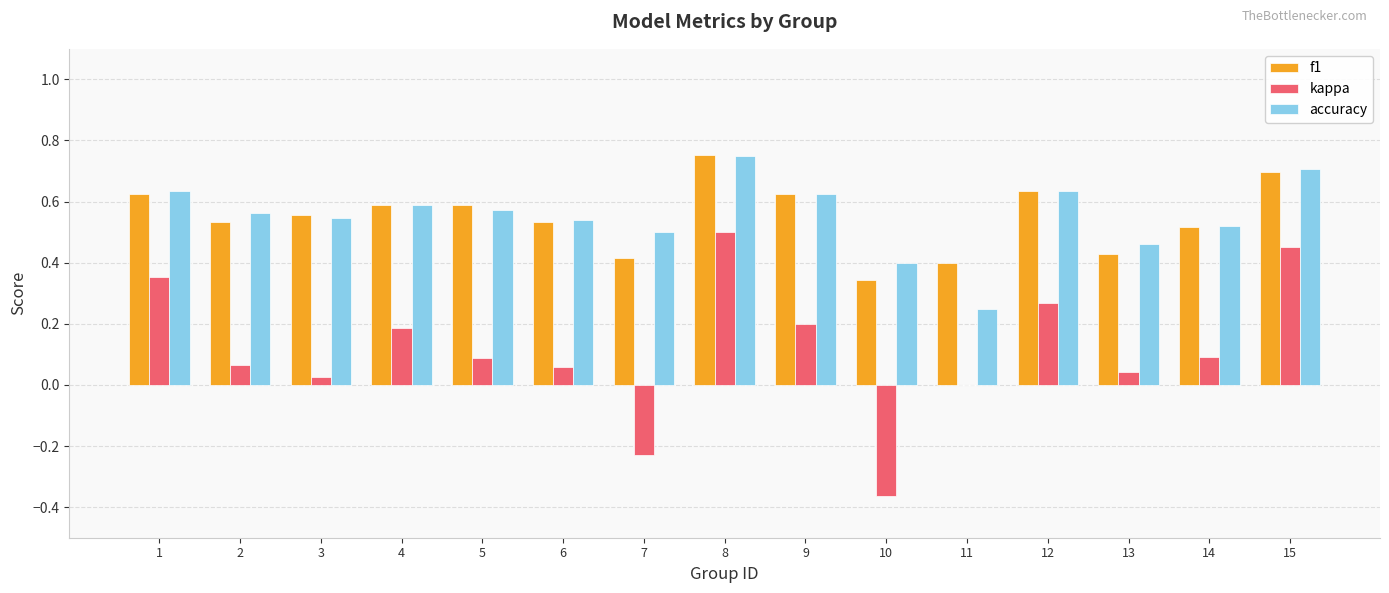

What is the sum of all kappa values?

1.7